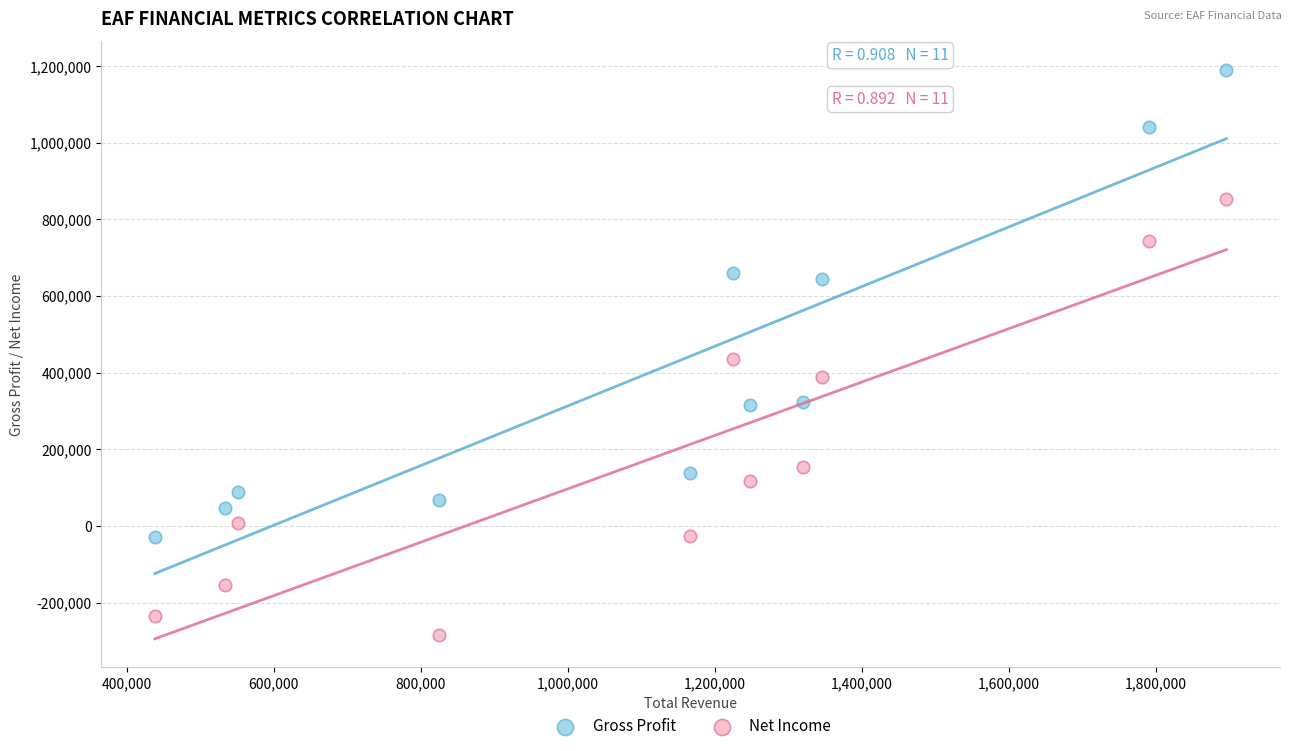

Across all data points, what is the range of X values (max minus min)?

1457900